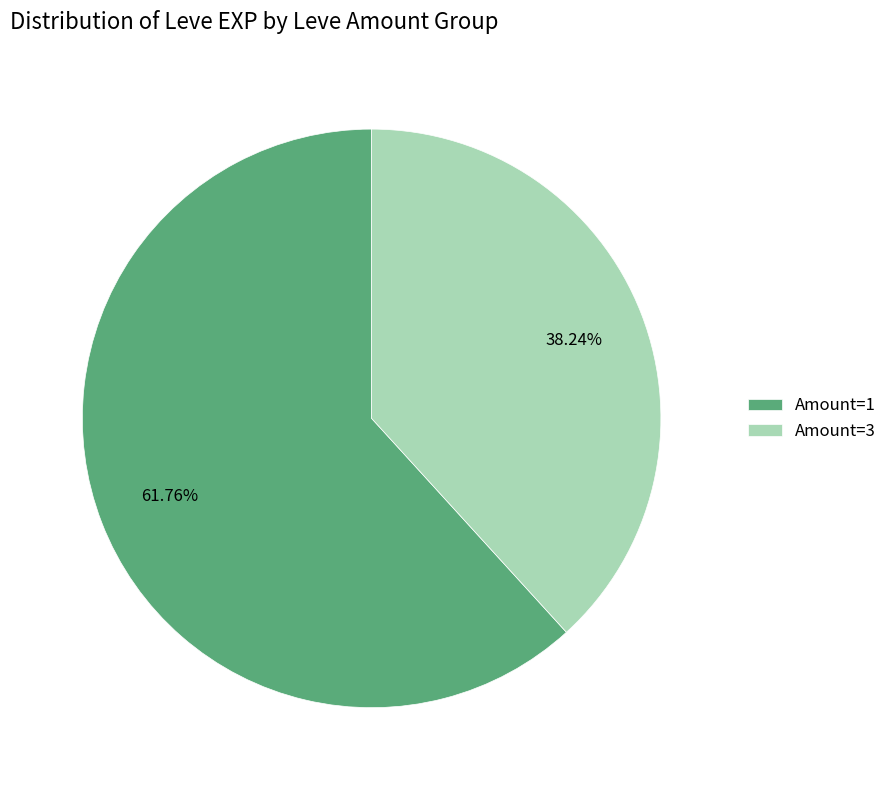

Do Amount=1 and Amount=3 together represent more than half of the pie?

Yes